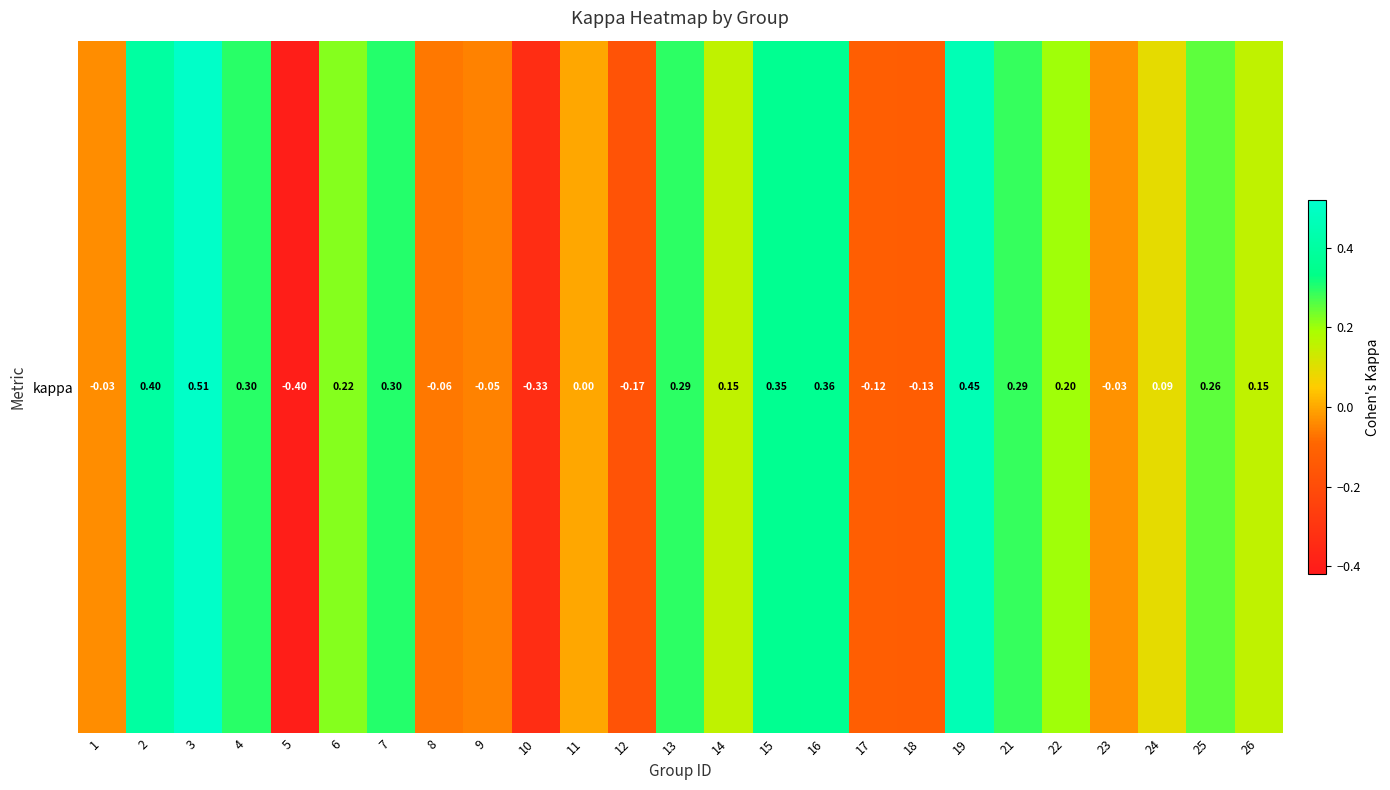

Reading left to right, list all the values displayed in this chart.

1=-0.0	2=0.4	3=0.5	4=0.3	5=-0.4	6=0.2	7=0.3	8=-0.1	9=-0.0	10=-0.3	11=0.0	12=-0.2	13=0.3	14=0.2	15=0.4	16=0.4	17=-0.1	18=-0.1	19=0.5	21=0.3	22=0.2	23=-0.0	24=0.1	25=0.3	26=0.2